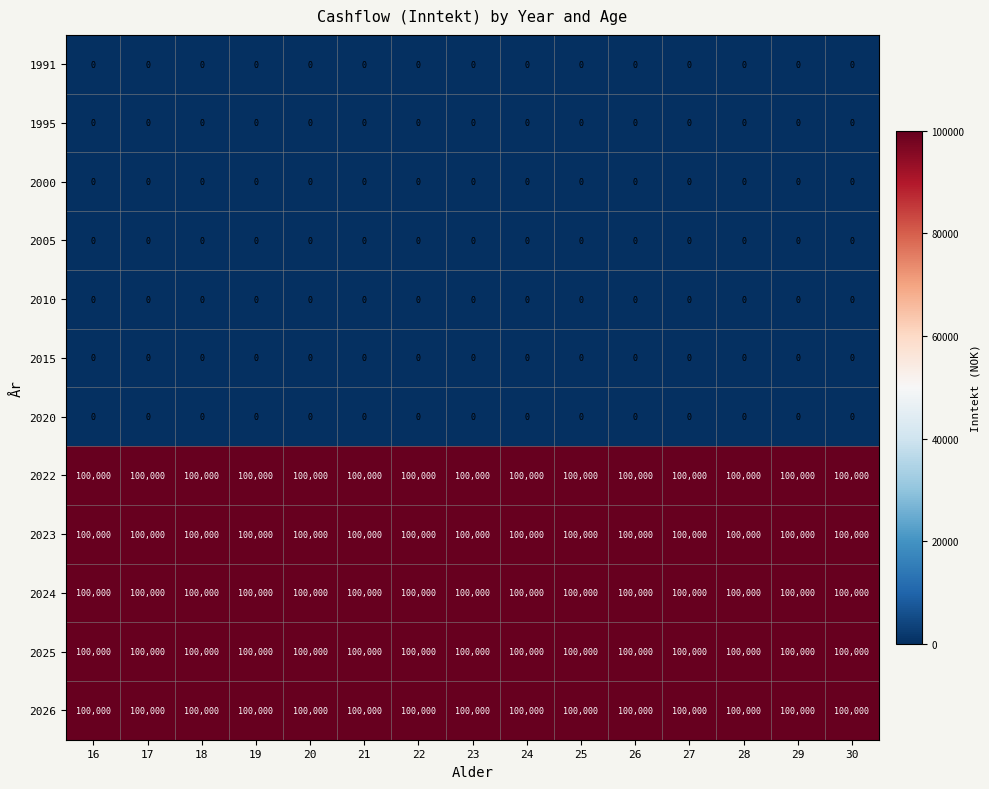

What is the spread (max minus min) of values at 23?

100000